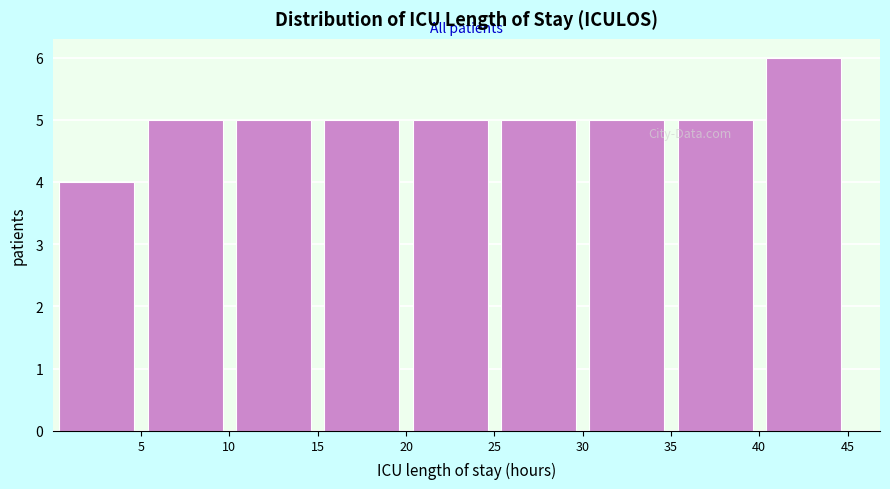

Reading left to right, transcribe this chart: for each bar, give the range it covers on the x-axis and its height. The values are not printed on the chart, so give them approximately, as read against the axis.

0 to 5: 4
5 to 10: 5
10 to 15: 5
15 to 20: 5
20 to 25: 5
25 to 30: 5
30 to 35: 5
35 to 40: 5
40 to 45: 6